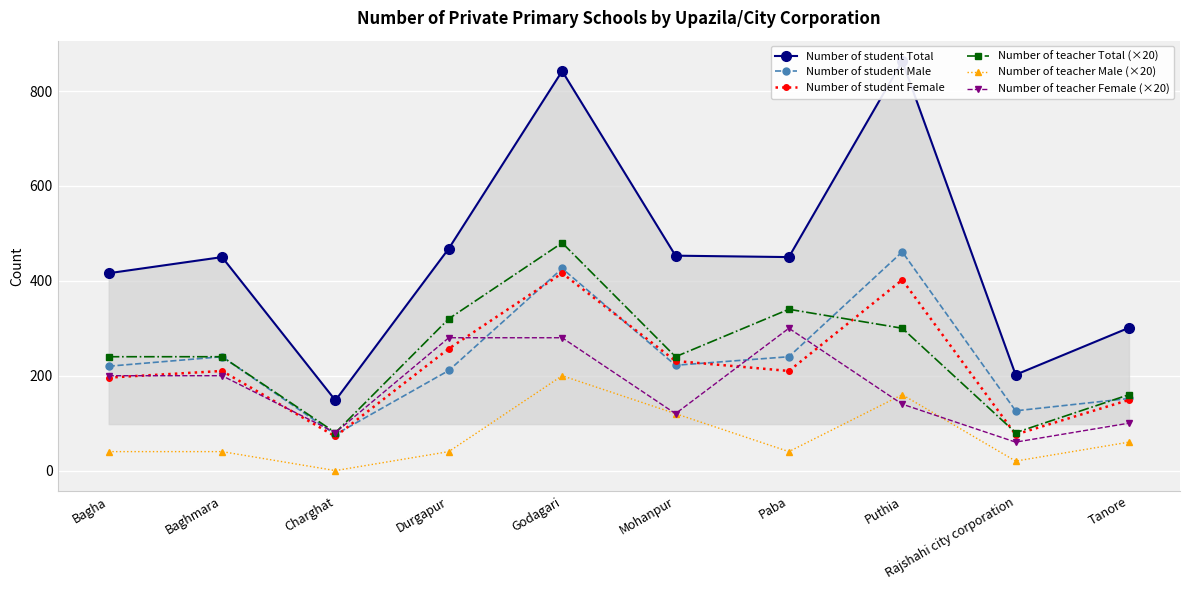

What is the difference between the second highest and minimum values in the Number of student Total series?

694